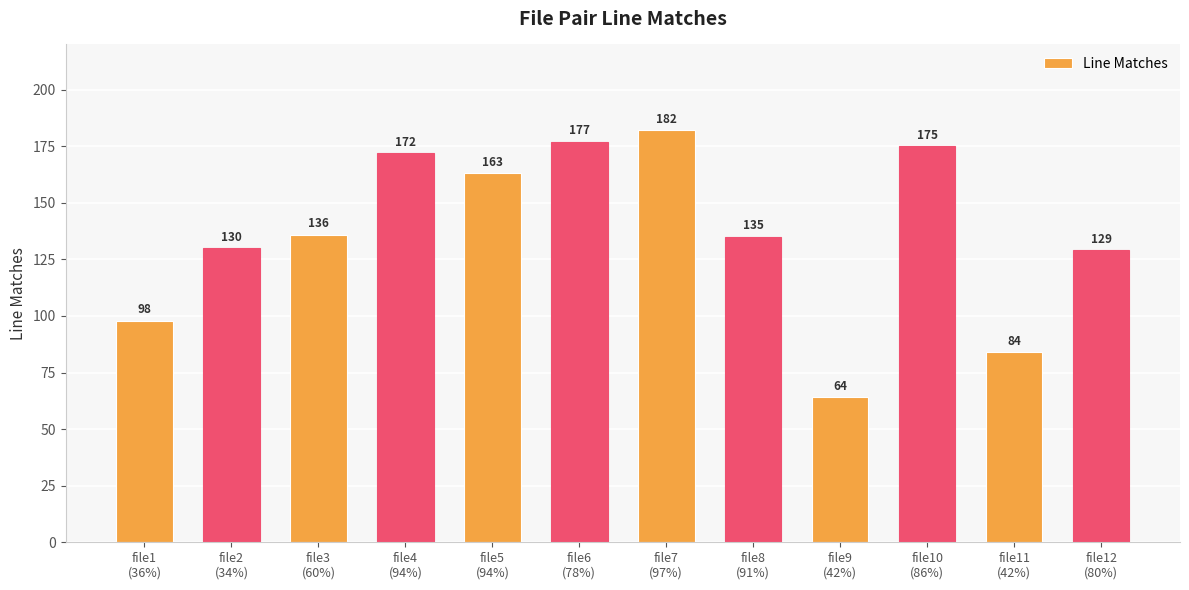

Approximately how many times larger is the value at file10
(86%) compared to file9
(42%)?

2.7